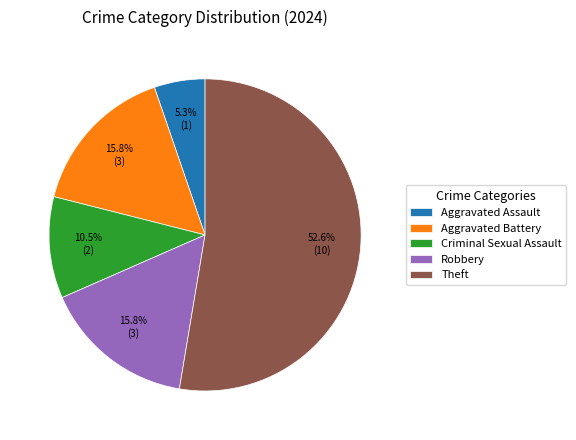

The Aggravated Battery slice represents 16% of the pie. True or false?

True